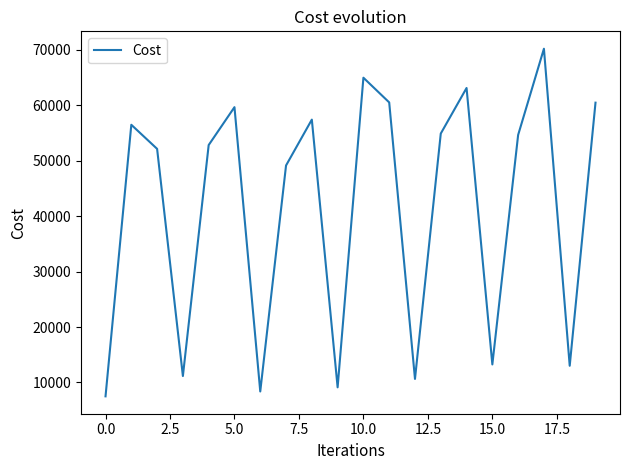

What is the greatest value displayed?

70214.0